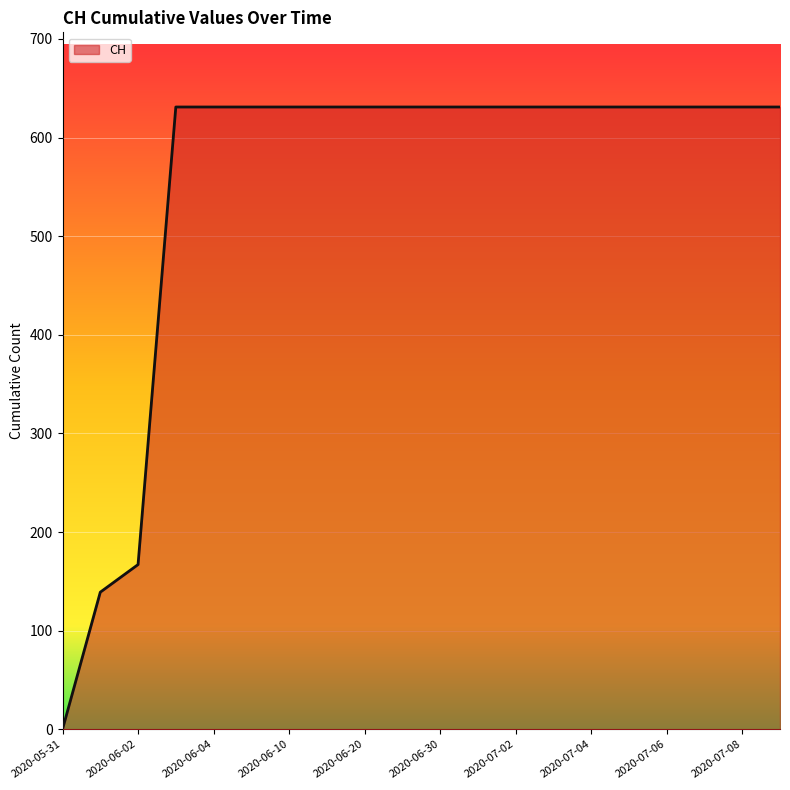

How many values are below 631?

3